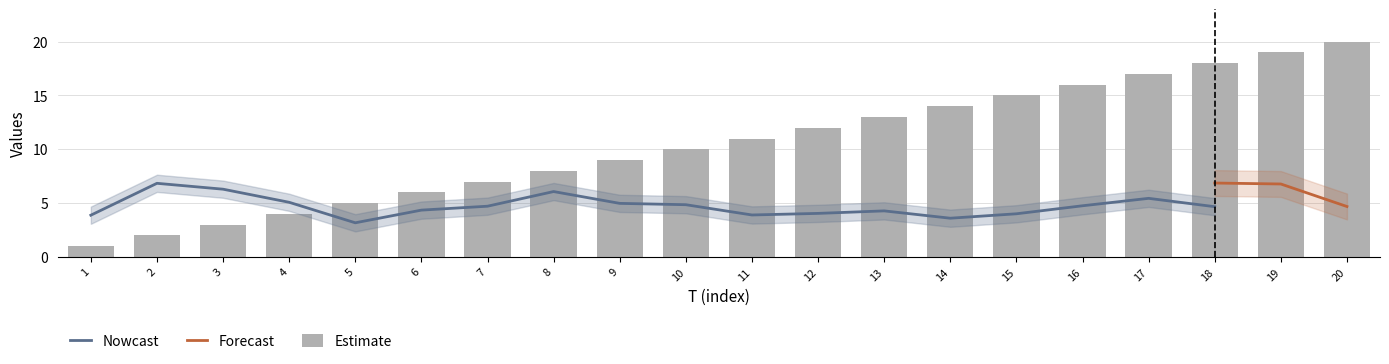

What is the smallest value displayed?

1.0